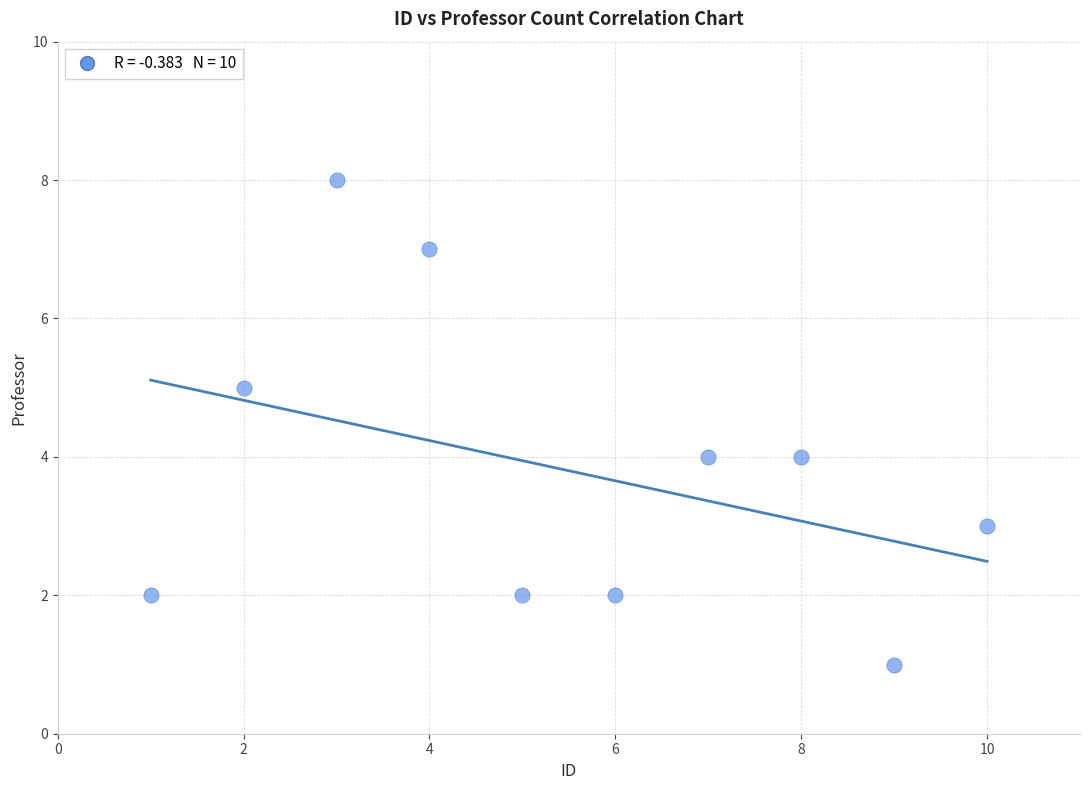

What is the average X value?

6